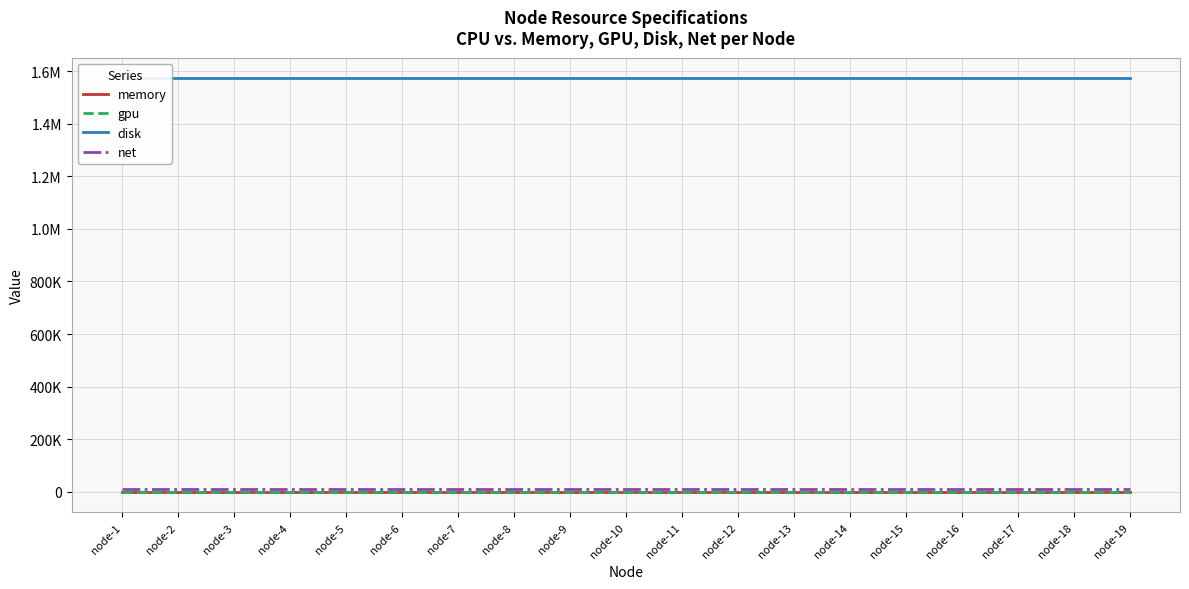

Is this an area chart (filled region under the line)?

No